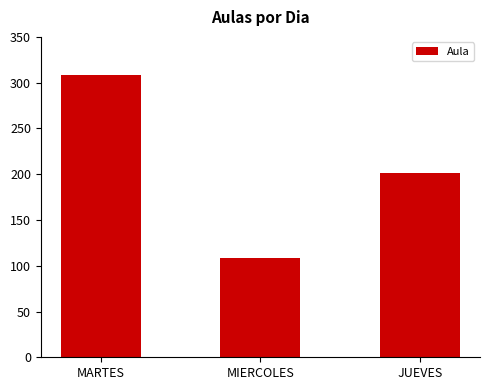

Where is the data nearest to the value 208?

JUEVES